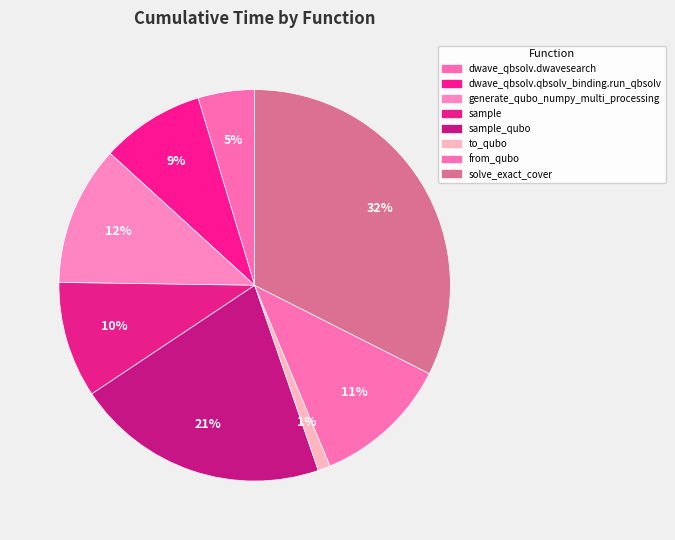

To the nearest percent, what percentage of the pie is from_qubo?

11%